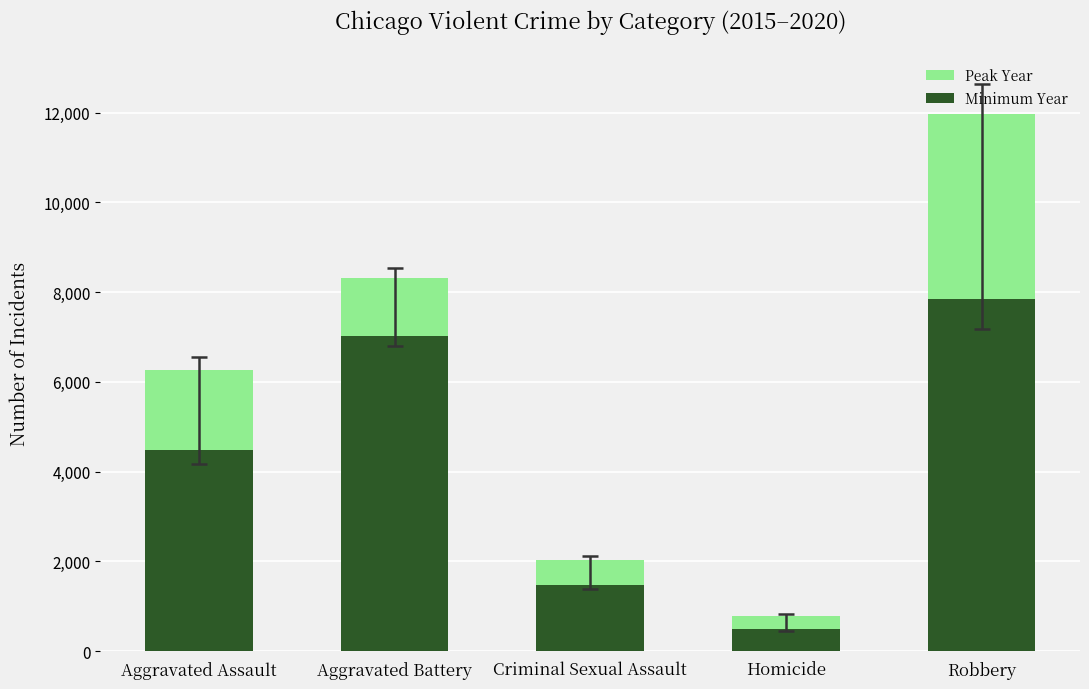

At how many categories does at least one series exceed 2497?

3